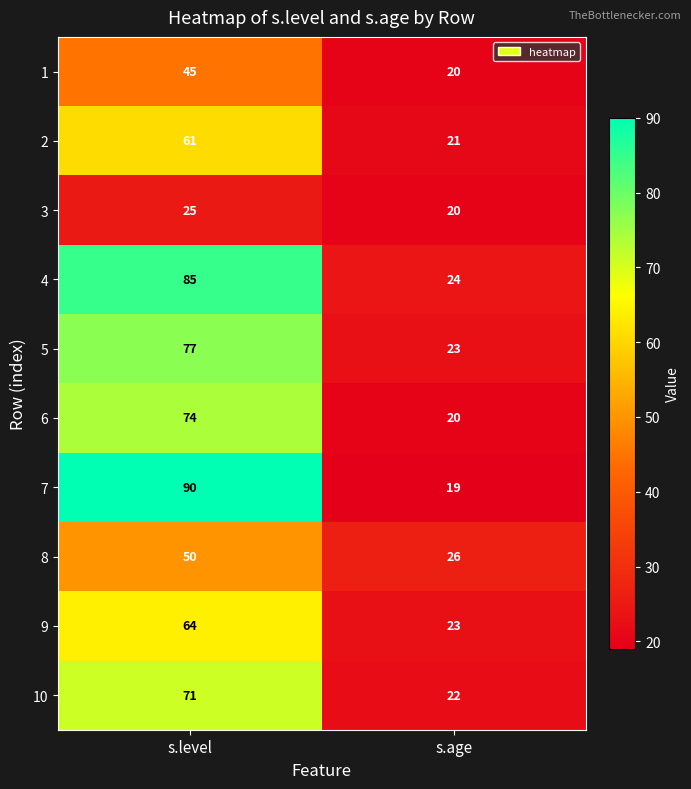

At how many categories does at least one series exceed 62?

1